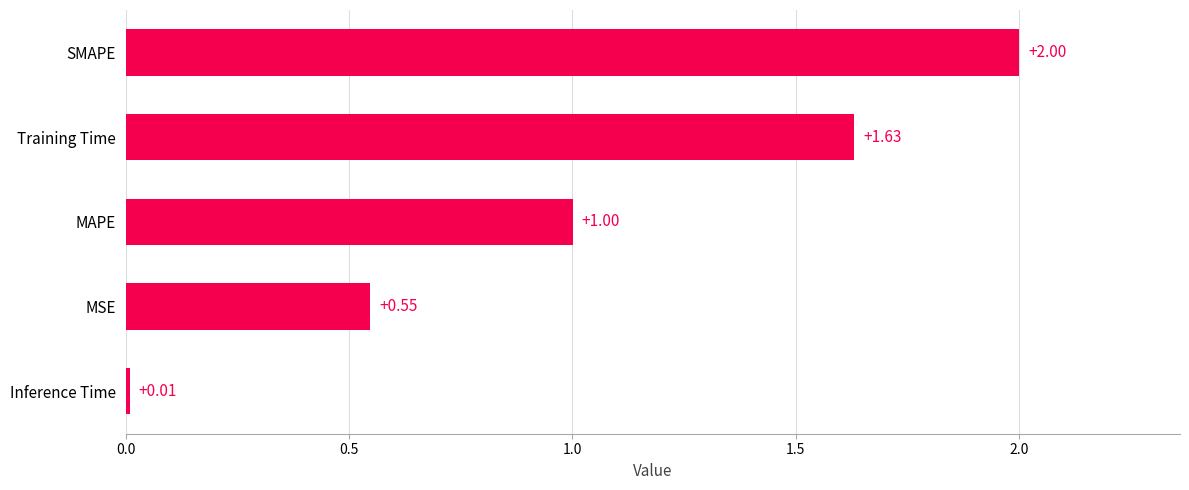

How many series are shown in this chart?

1